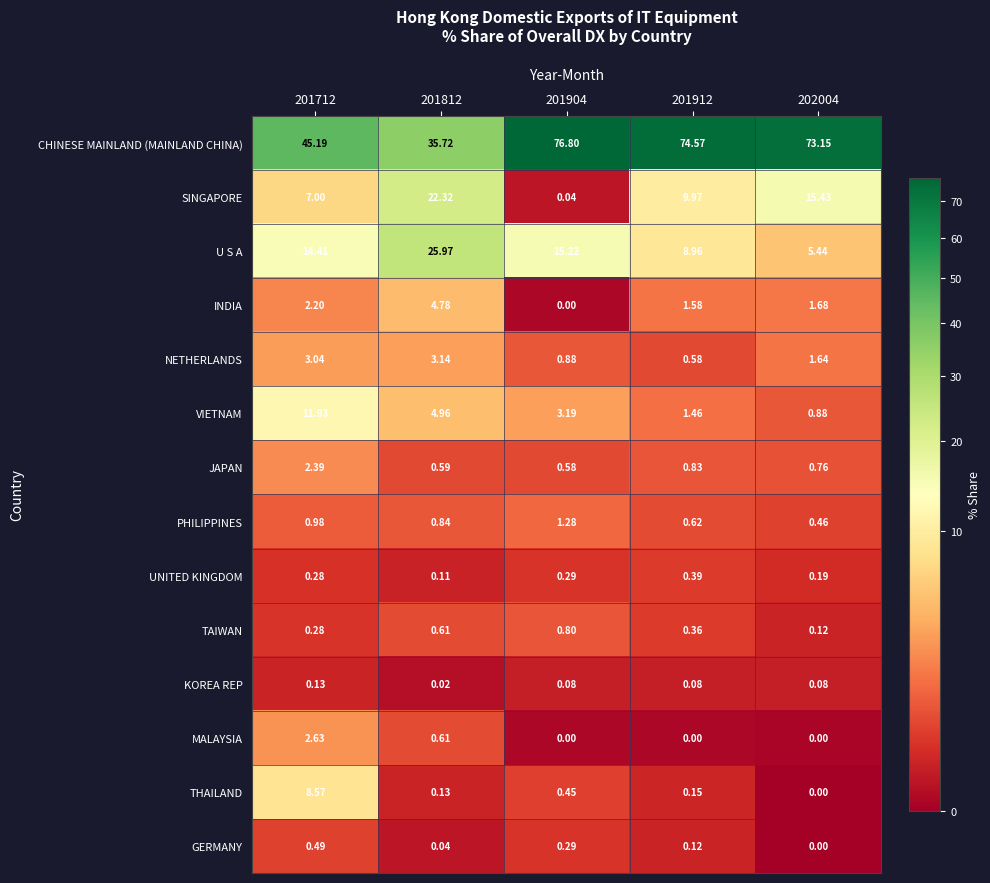

Which series has the largest total across all categories?

CHINESE MAINLAND (MAINLAND CHINA)